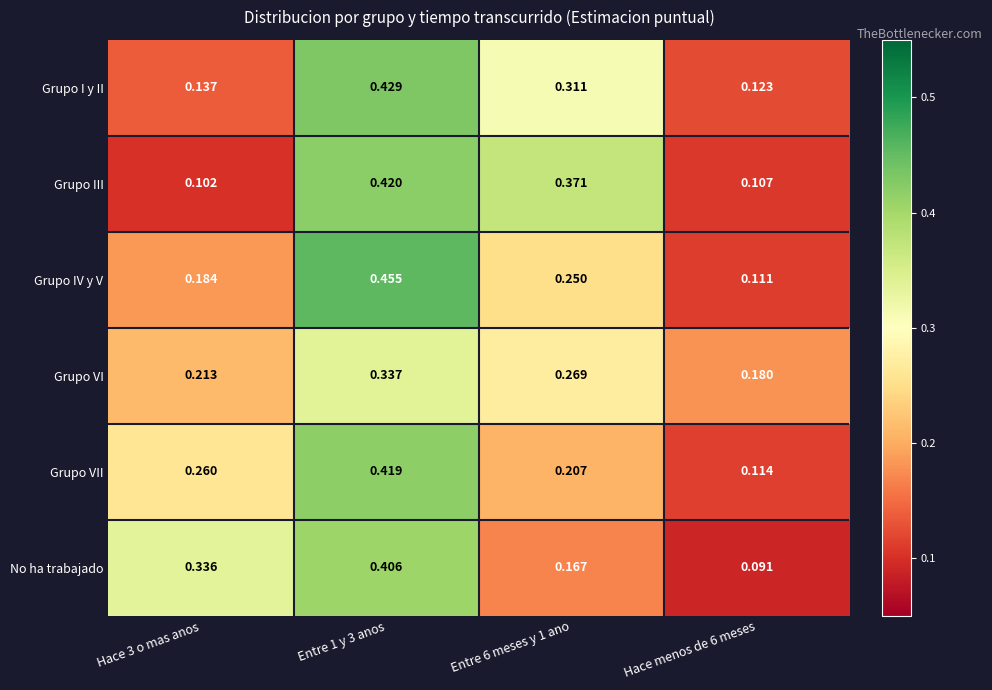

Is the value of Grupo I y II at Hace menos de 6 meses greater than the value of Grupo IV y V at Entre 1 y 3 anos?

No